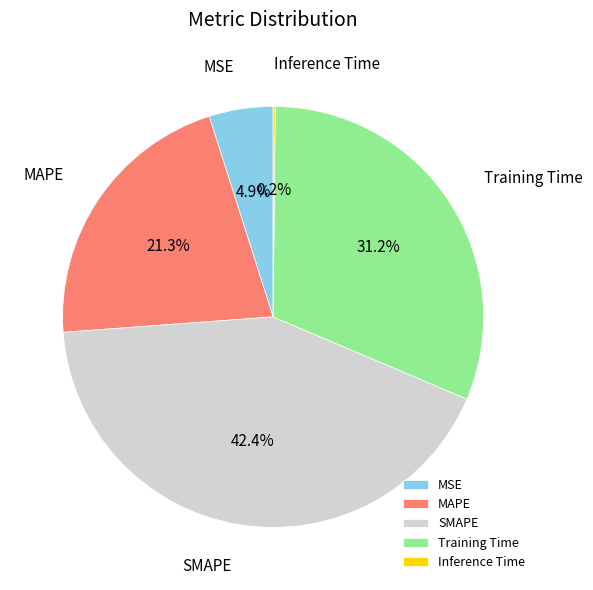

What is the total percentage of MAPE and SMAPE?

63.7%